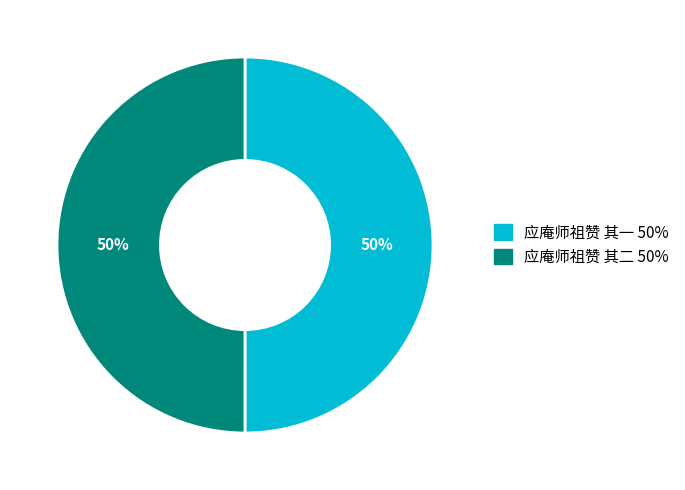

What is the ratio of the value at 应庵师祖赞 其二 to the value at 应庵师祖赞 其一?

1.0